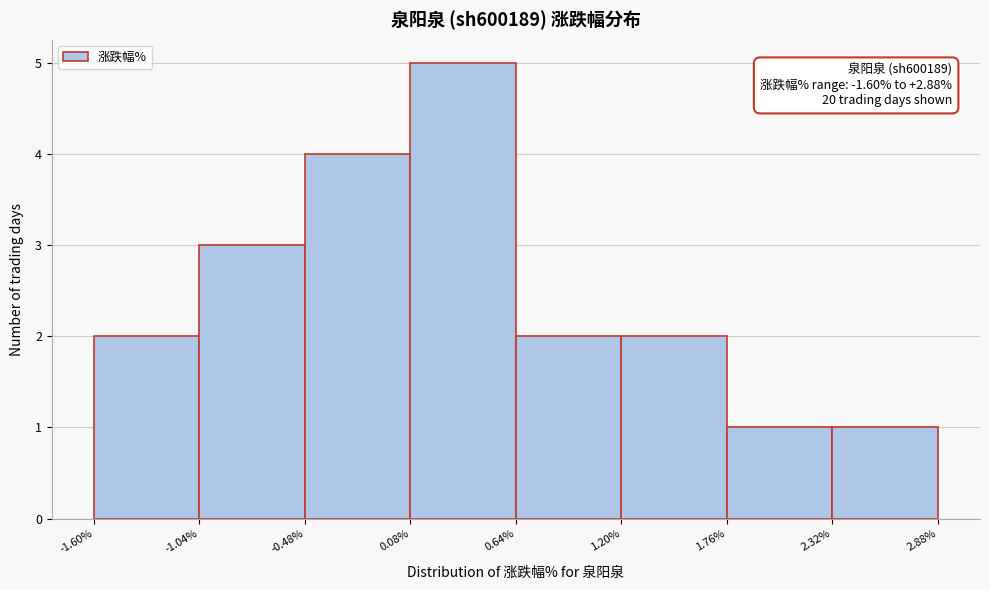

Over which range of the x-axis is the bar tallest?

0.08% to 0.64%